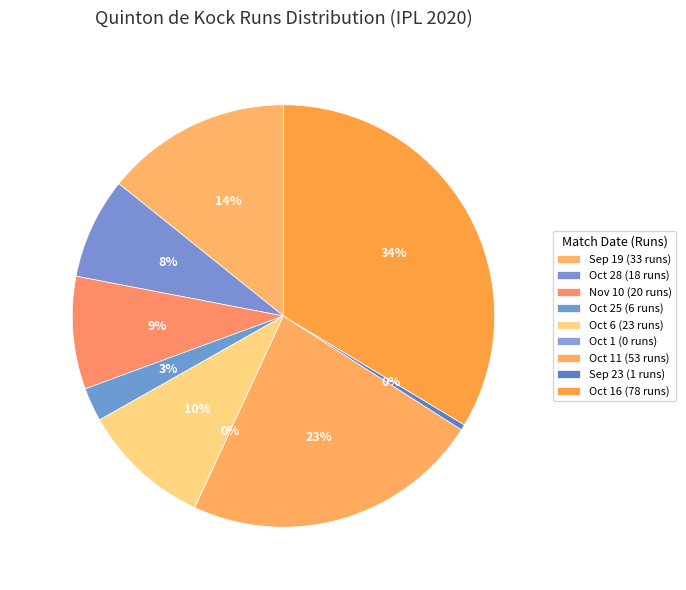

Is it true that Nov 10 is 1% of the pie?

False